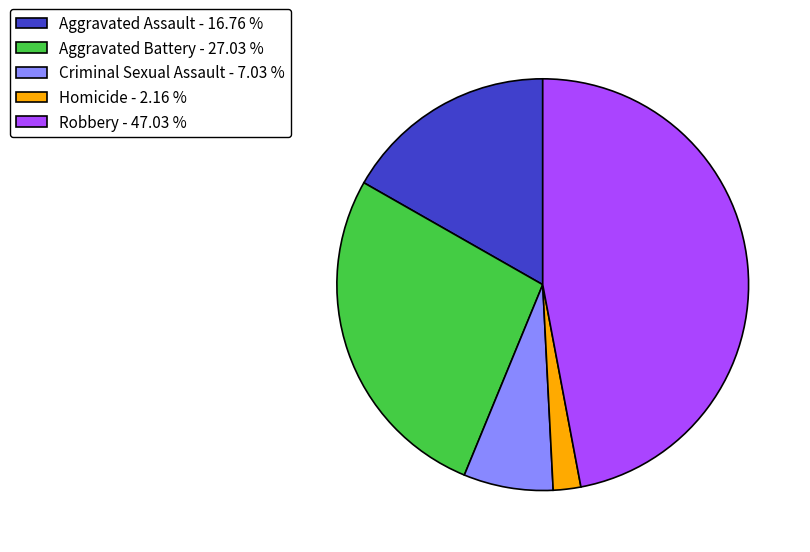

Do Aggravated Assault - 16.76 % and Criminal Sexual Assault - 7.03 % together represent more than half of the pie?

No